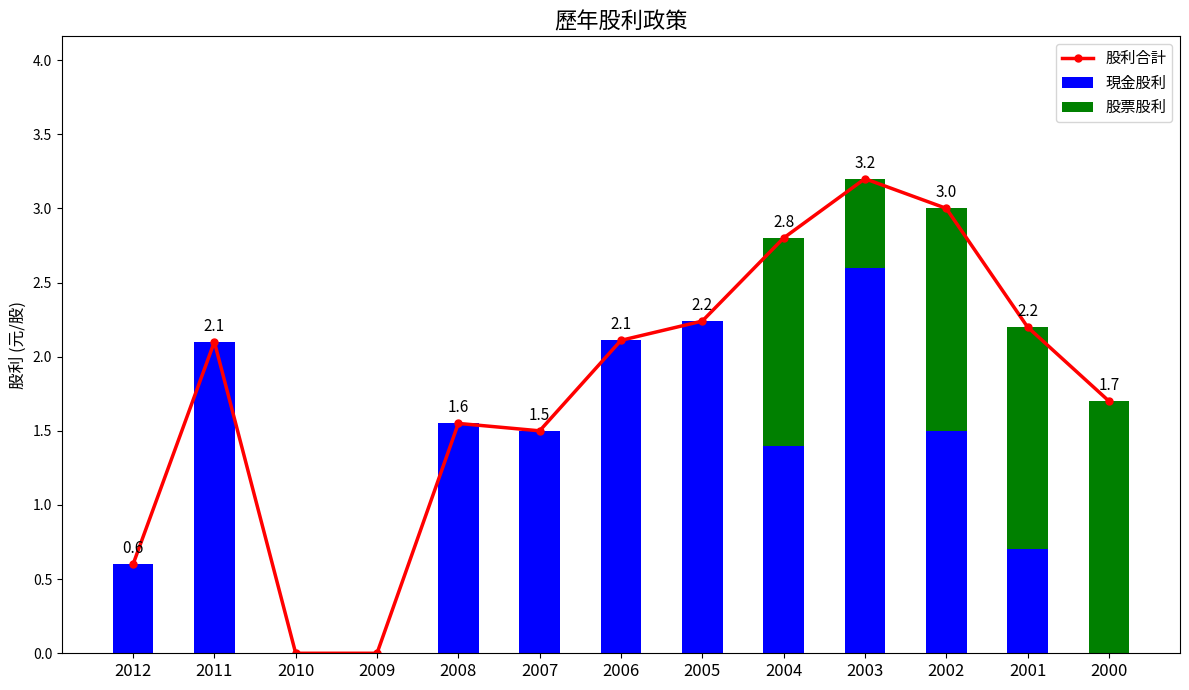

Reading left to right, what are all the values shown in this chart?

股利合計: 0.6	2.1	0.0	0.0	1.6	1.5	2.1	2.2	2.8	3.2	3.0	2.2	1.7
現金股利: 0.6	2.1	0.0	0.0	1.6	1.5	2.1	2.2	1.4	2.6	1.5	0.7	0.0
股票股利: 0.0	0.0	0.0	0.0	0.0	0.0	0.0	0.0	1.4	0.6	1.5	1.5	1.7